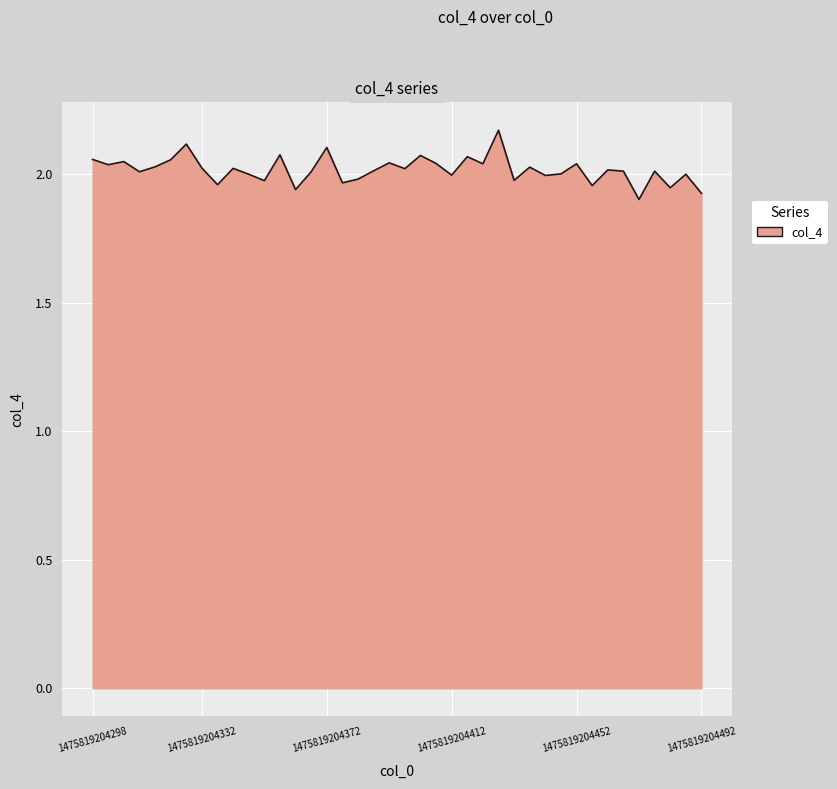

What is the difference between the maximum and minimum values?

0.3